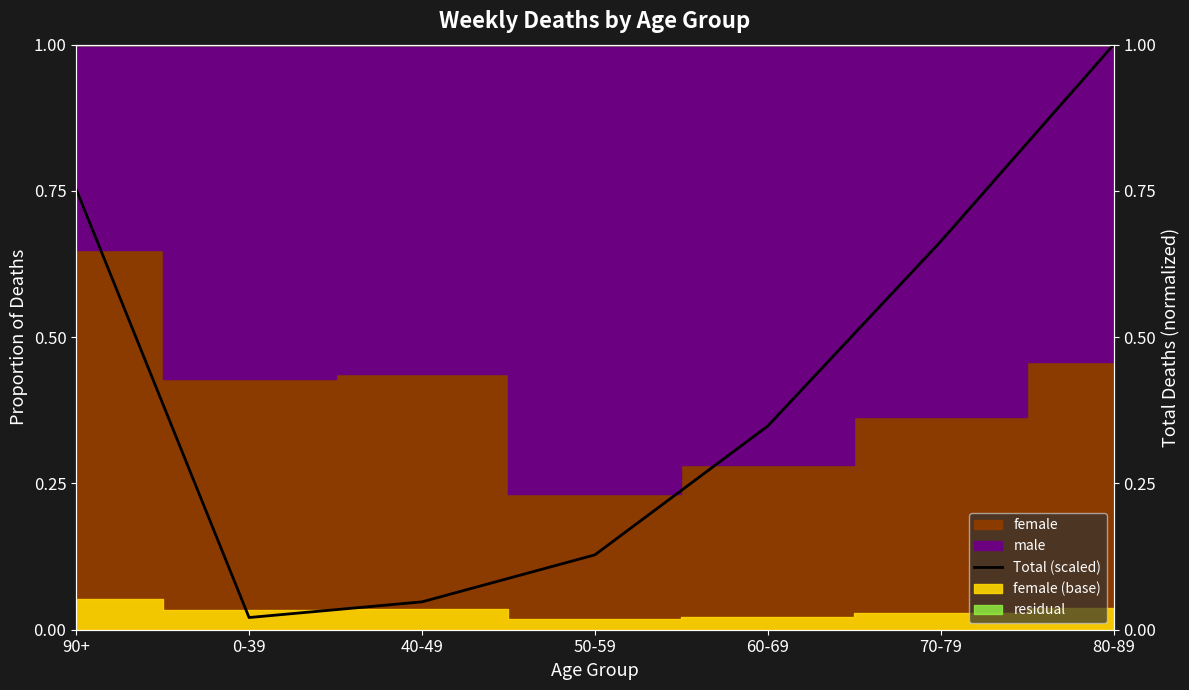

The value at 90+ is 0.8. True or false?

True